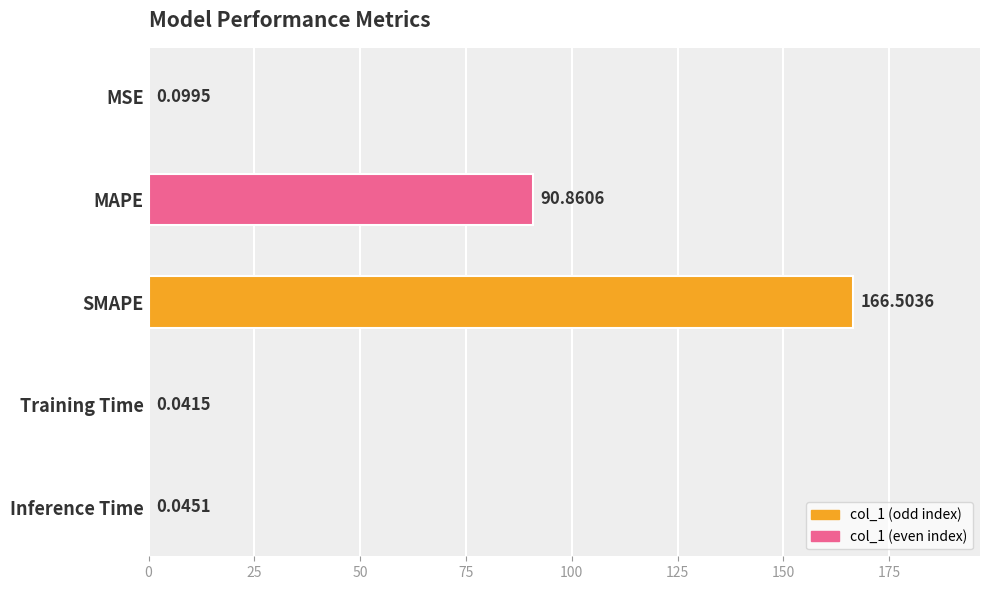

What is the sum of all values?

257.6